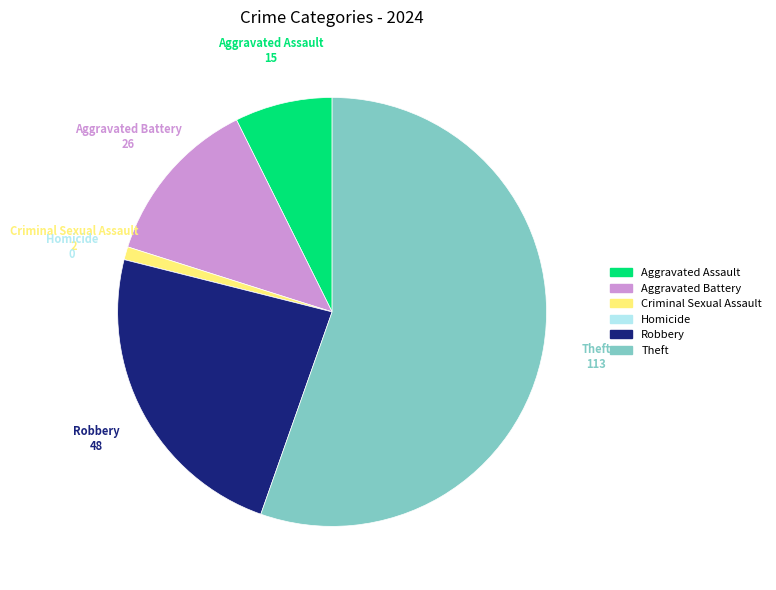

What is the largest slice in the pie chart?

Theft